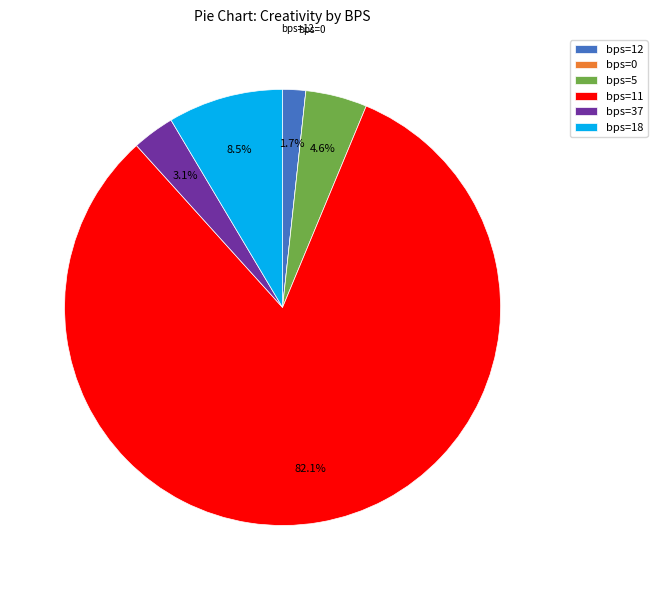

Which category has the biggest portion of the pie?

bps=11